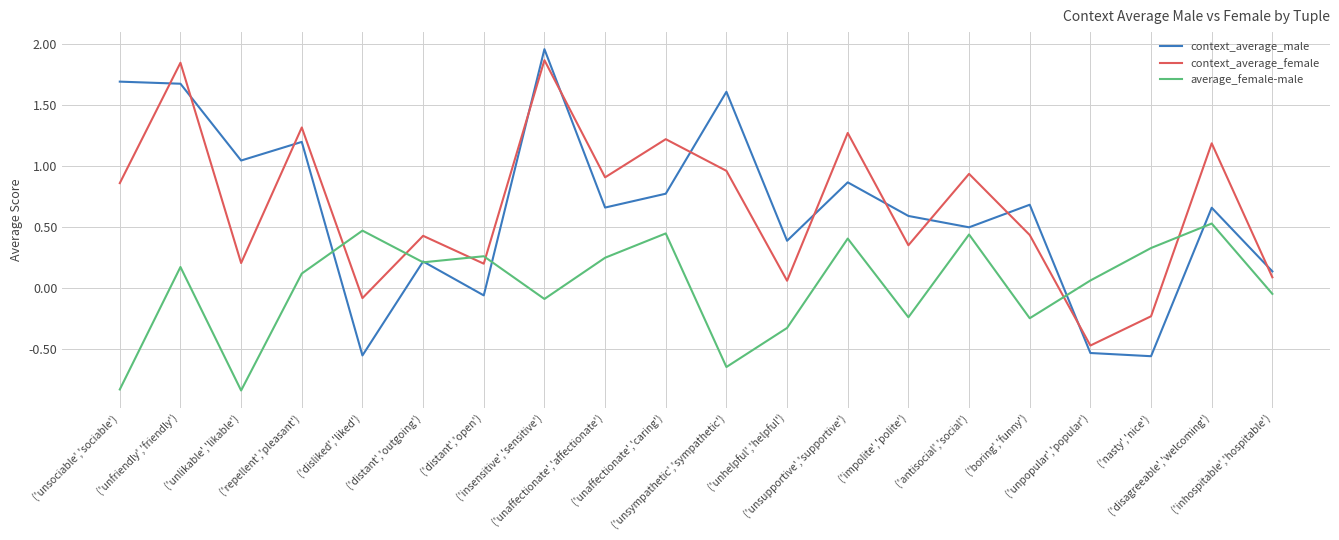

True or false: average_female-male and context_average_female cross at least once.

True